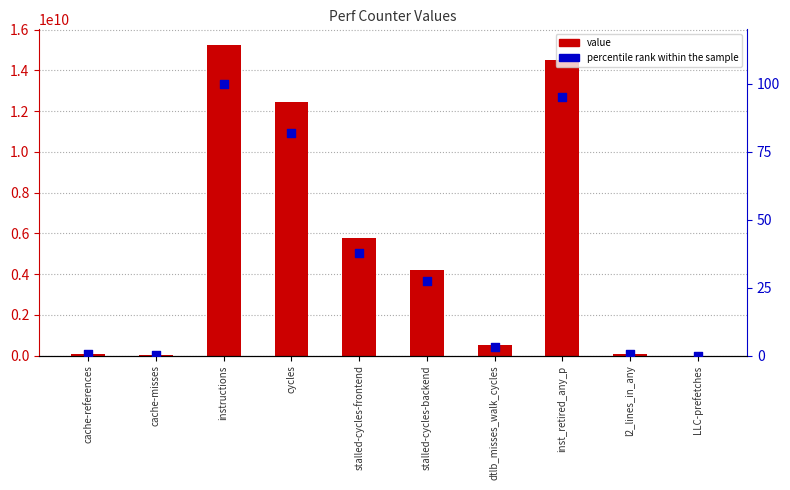

Which series contains the highest Y value?

value